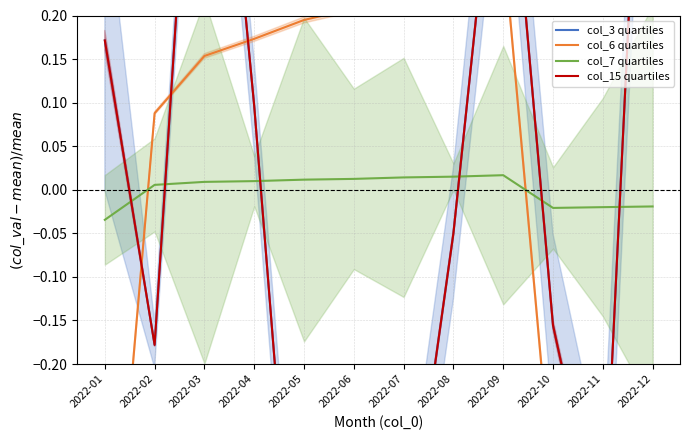

Between 2022-01 and 2022-07, which series saw the biggest shift?

col_6 quartiles